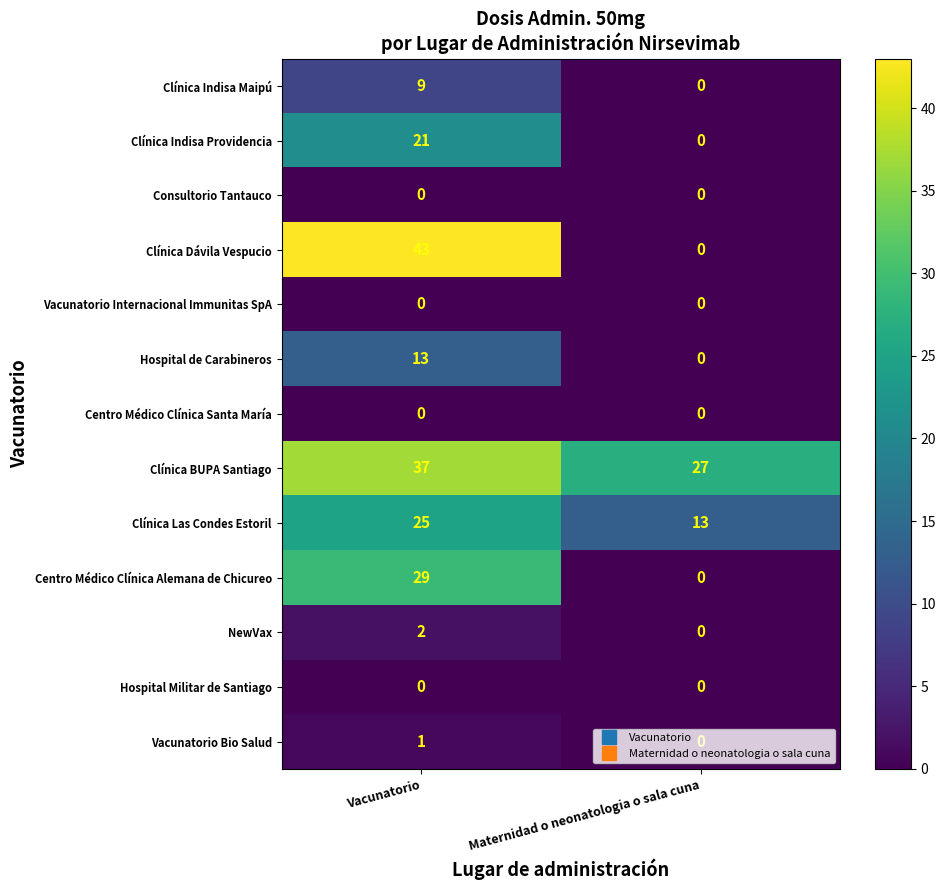

What is the difference between the highest and lowest values at Maternidad o neonatologia o sala cuna?

27